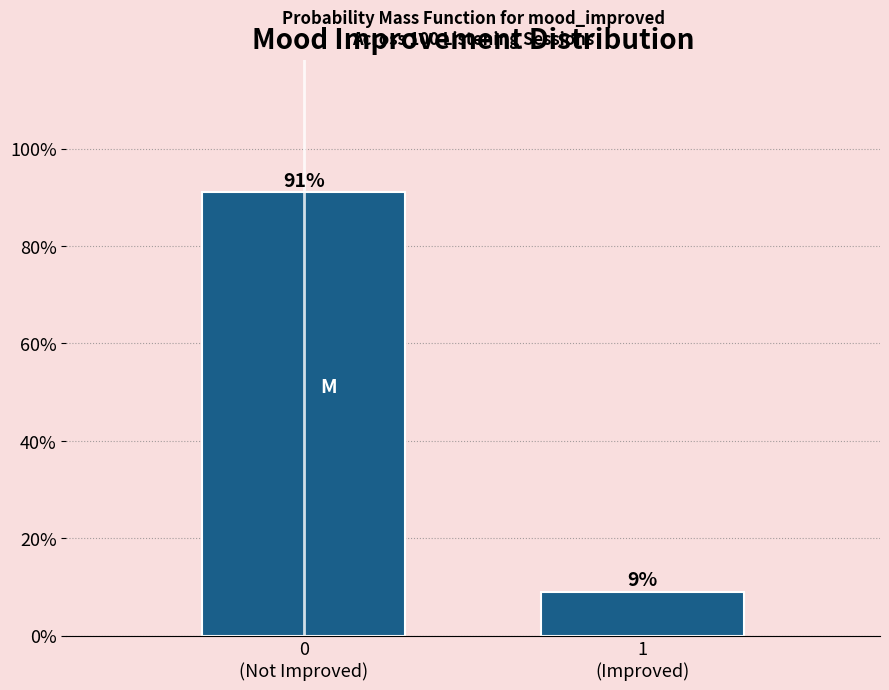

What is the difference between the maximum and minimum values?

82